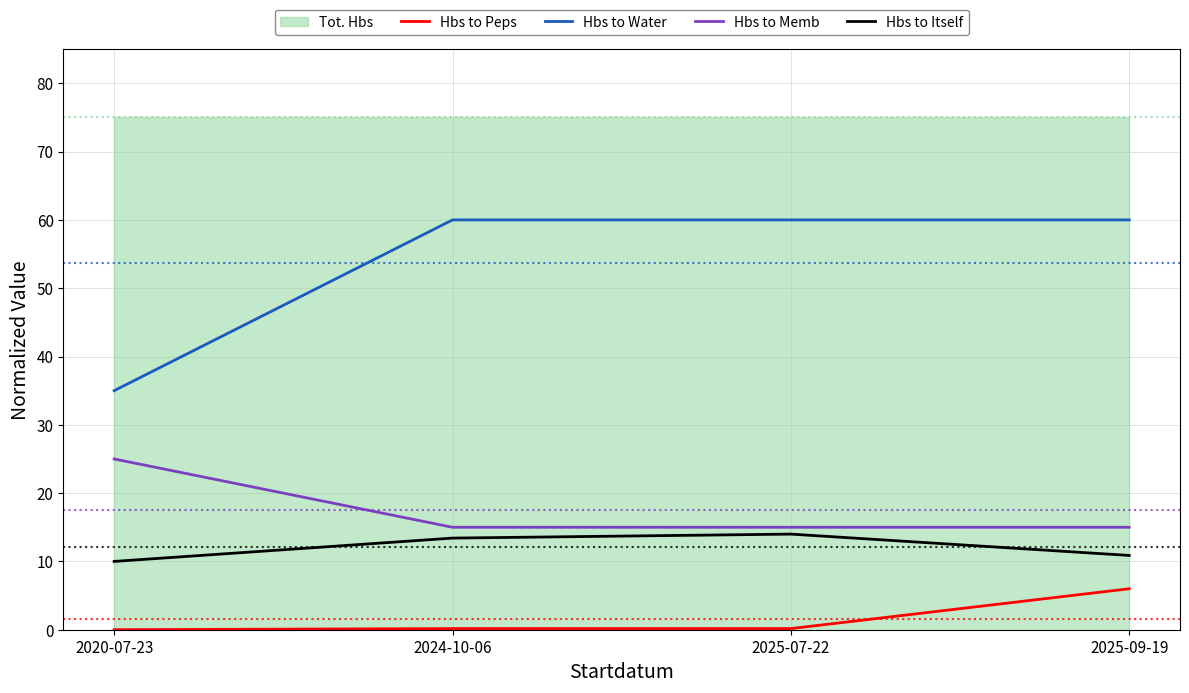

What is the label of the 3rd point from the left?

2025-07-22